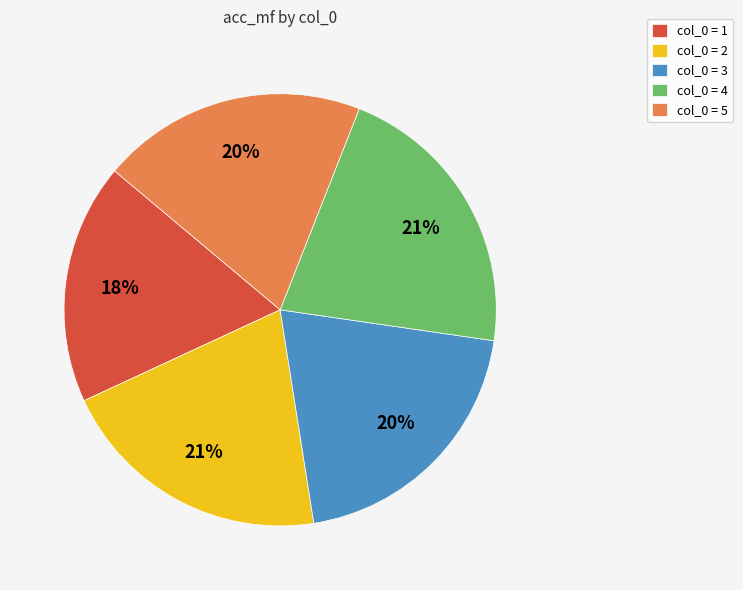

To the nearest percent, what percentage of the pie is col_0 = 4?

21%